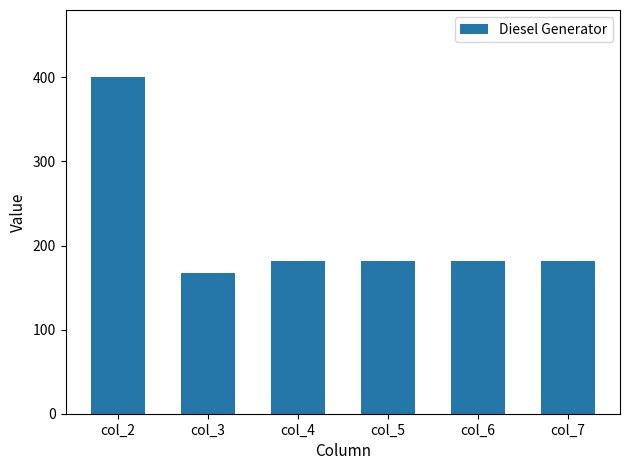

True or false: the data shows 182.0 at col_6.

True